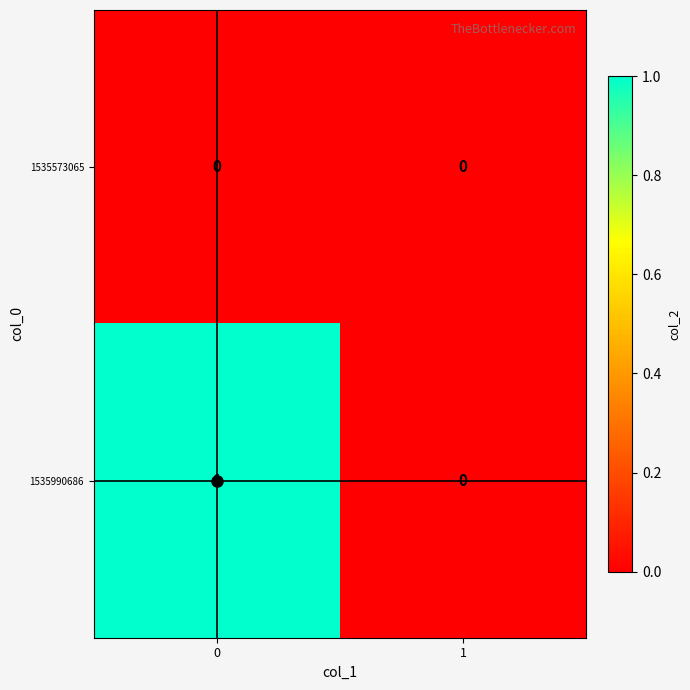

Is it true that 1535990686 equals 0 at 1?

True